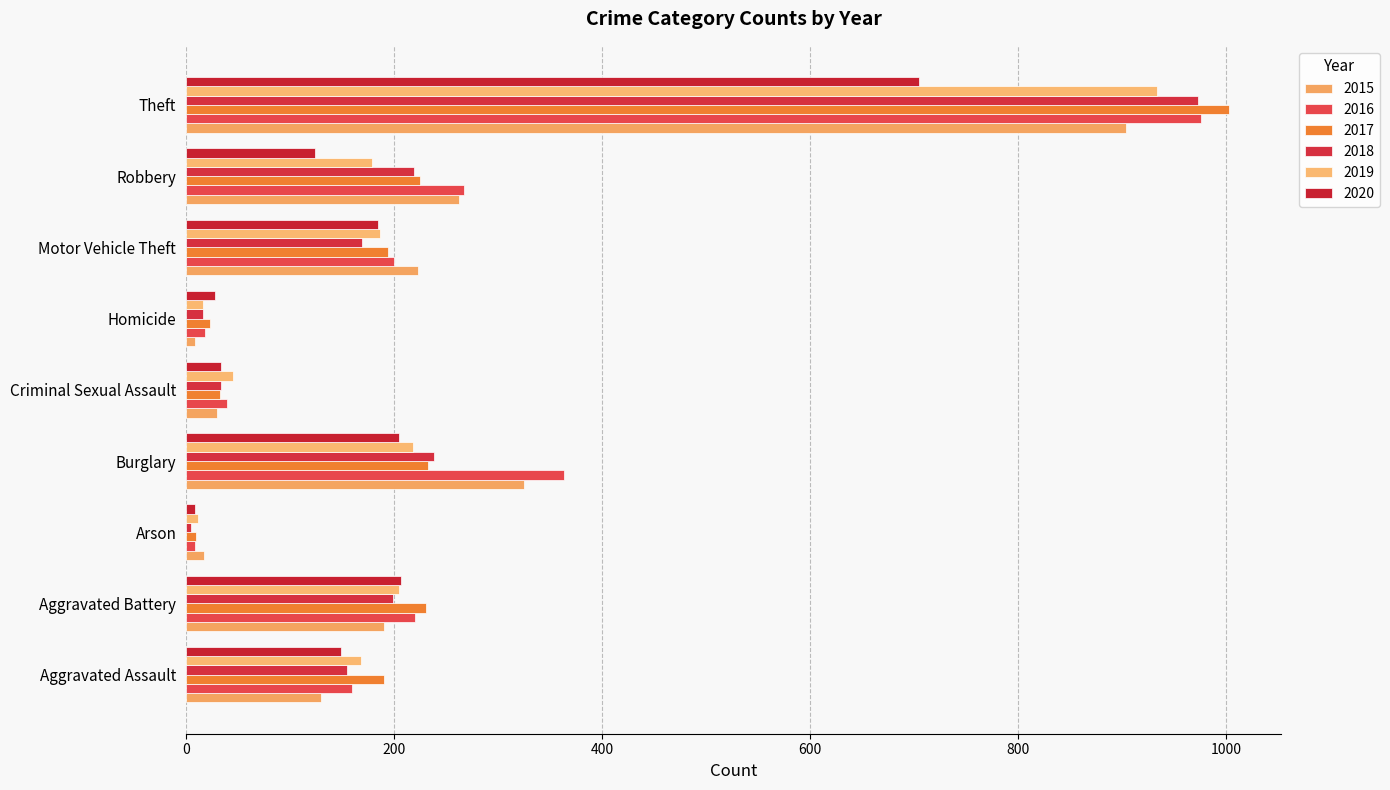

What is the difference between the 2015 values at Burglary and Theft?

579